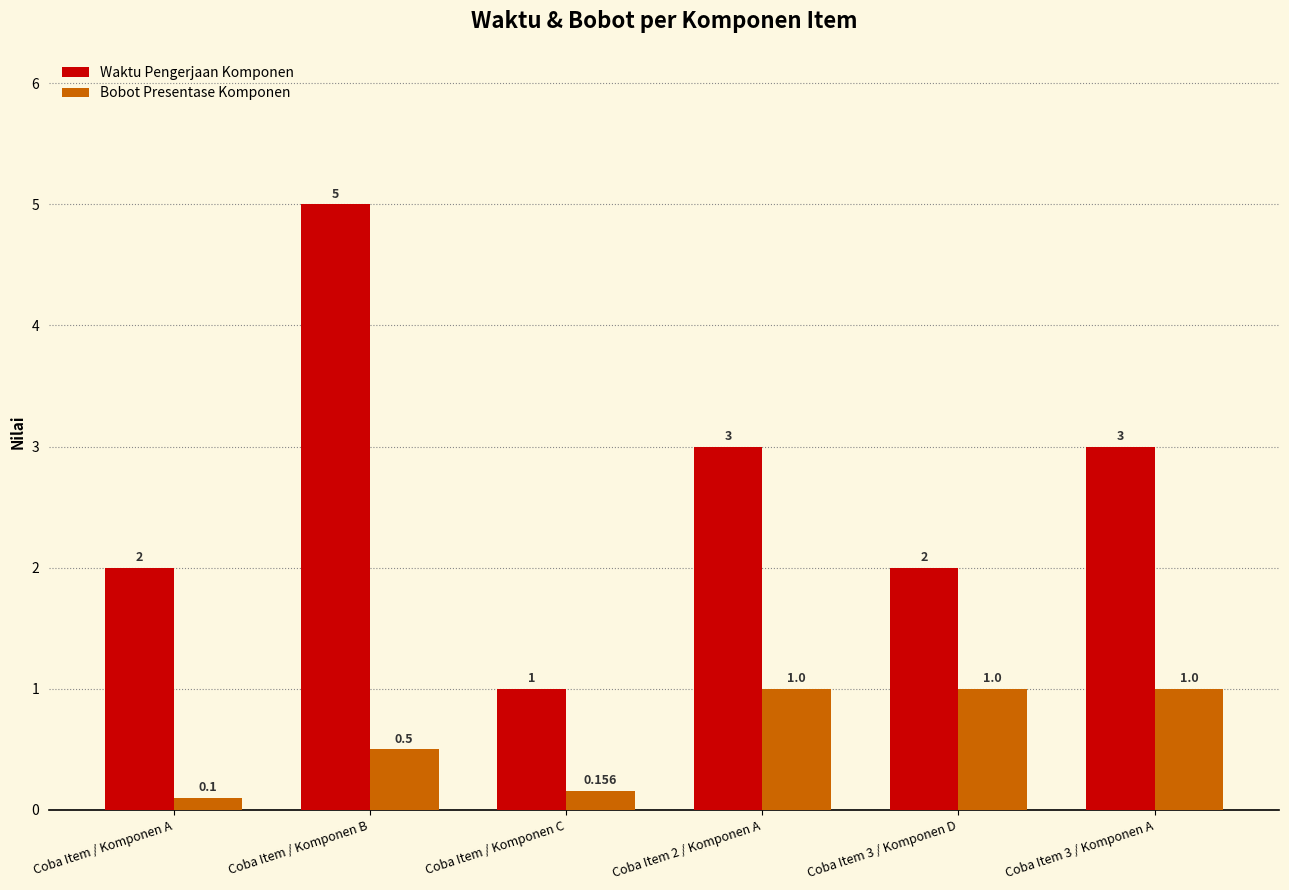

At which label does Waktu Pengerjaan Komponen first exceed 3?

Coba Item / Komponen B